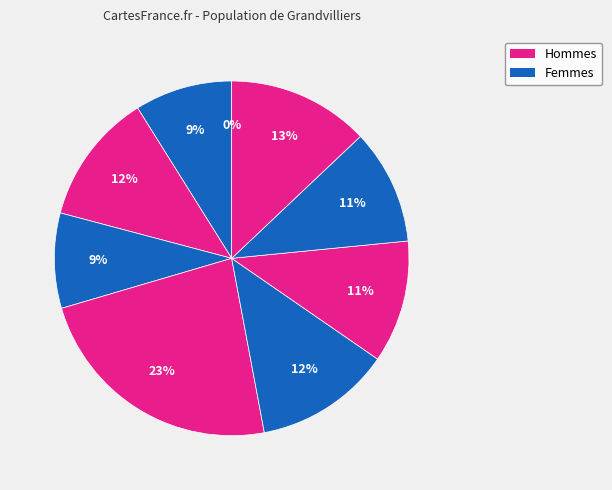

Count the number of slices in the pie.

9